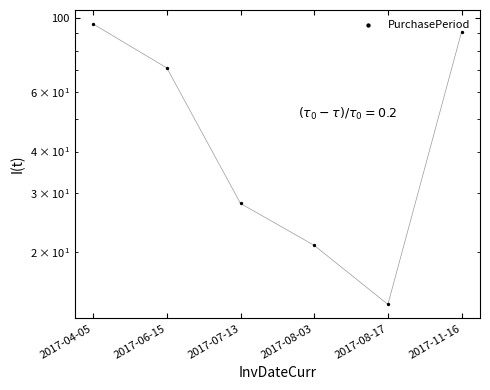

What is the change in value from 2017-07-13 to 2017-08-17?

-14